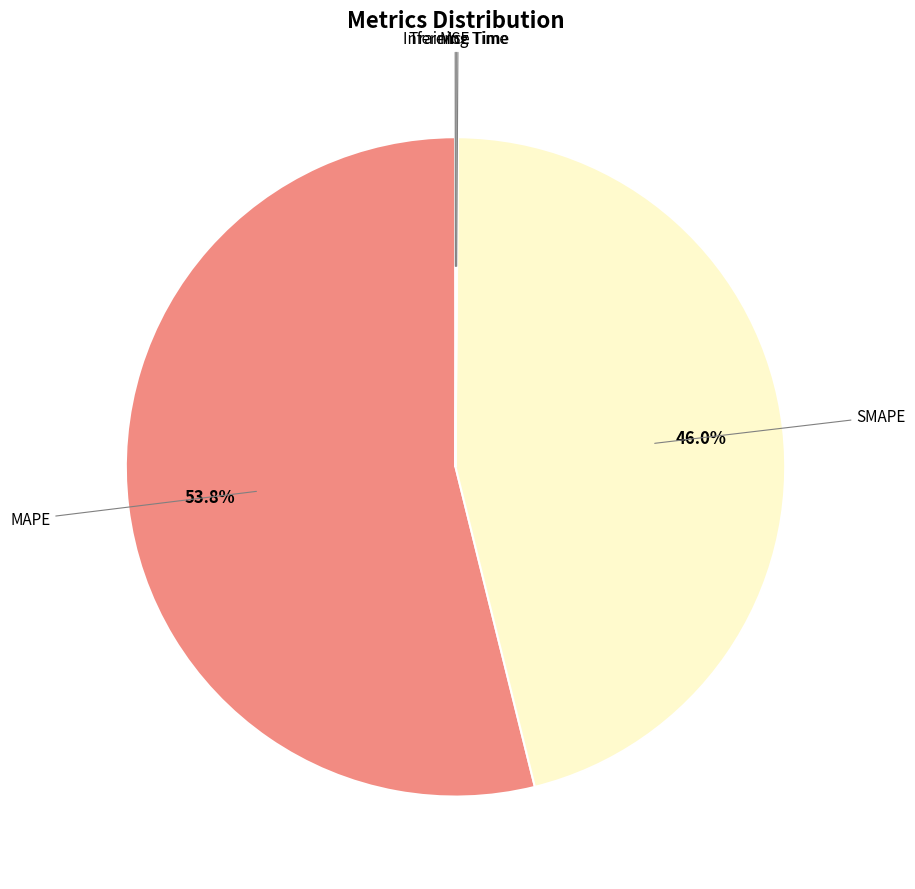

Is there any slice that represents more than half of the pie?

Yes